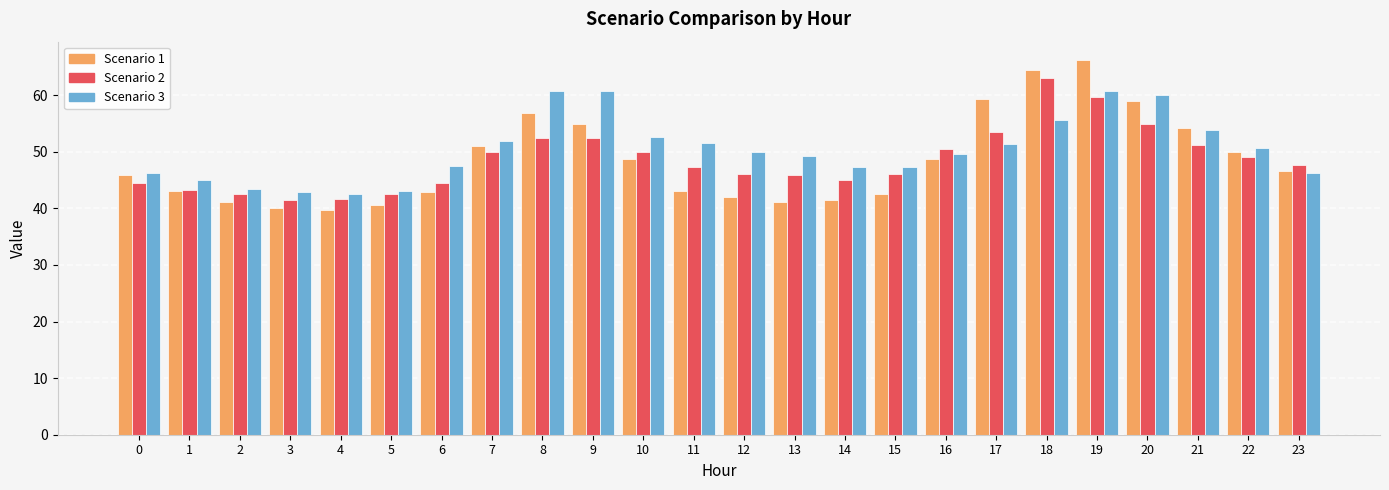

Which series has the largest total across all categories?

Scenario 3